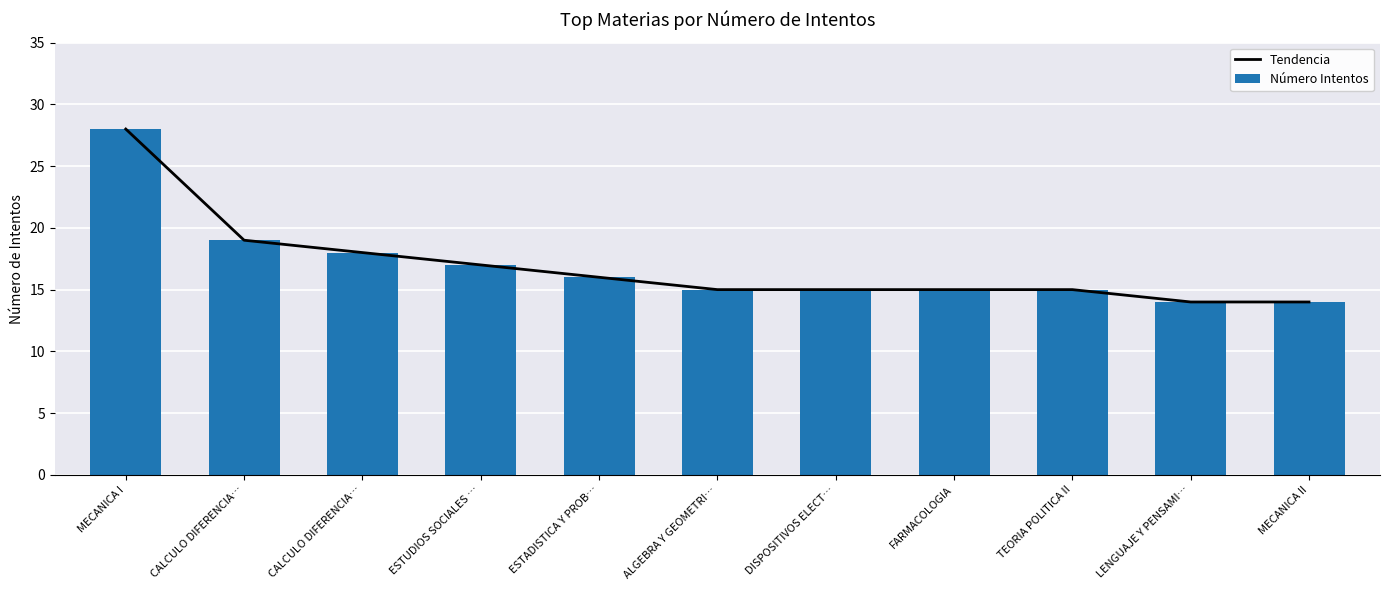

At which label does Tendencia reach its minimum?

LENGUAJE Y PENSAMI…